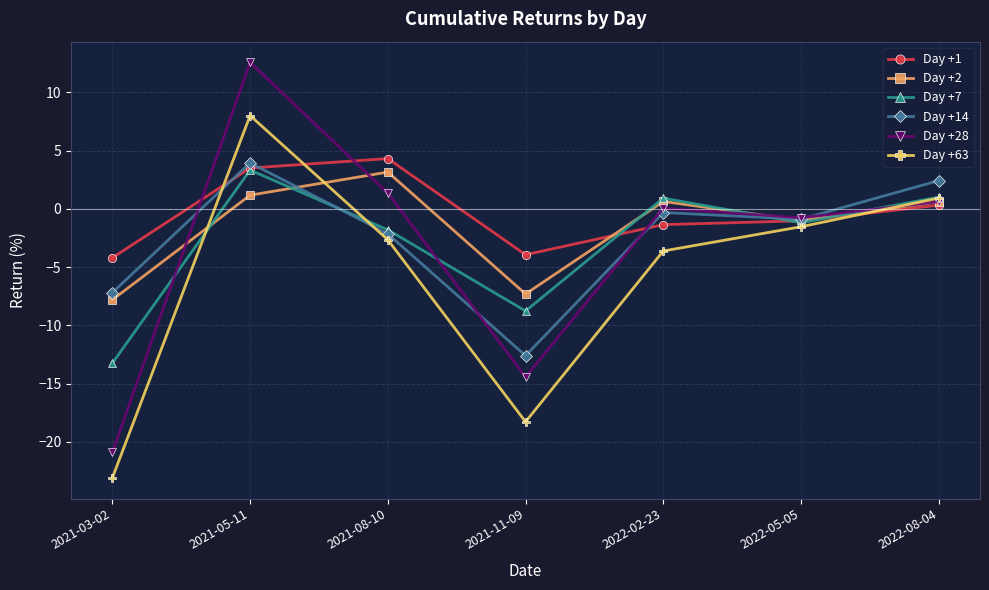

Which category has the highest value across all series?

2021-05-11